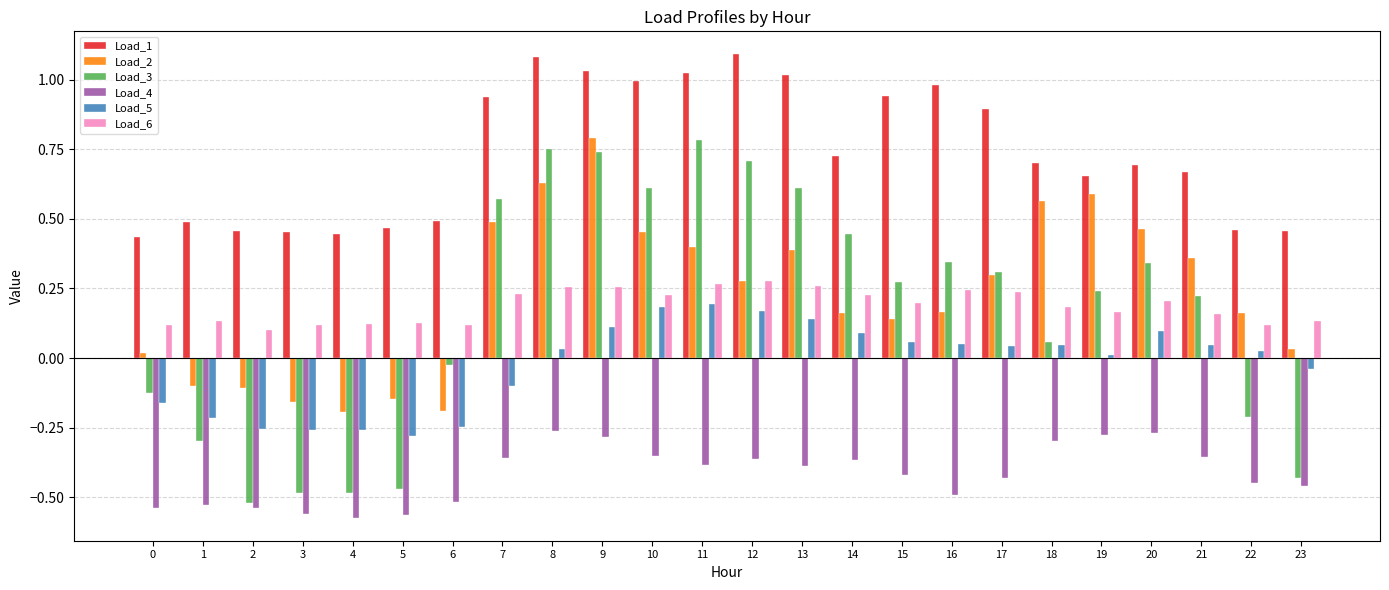

Which series has the widest spread of values?

Load_3